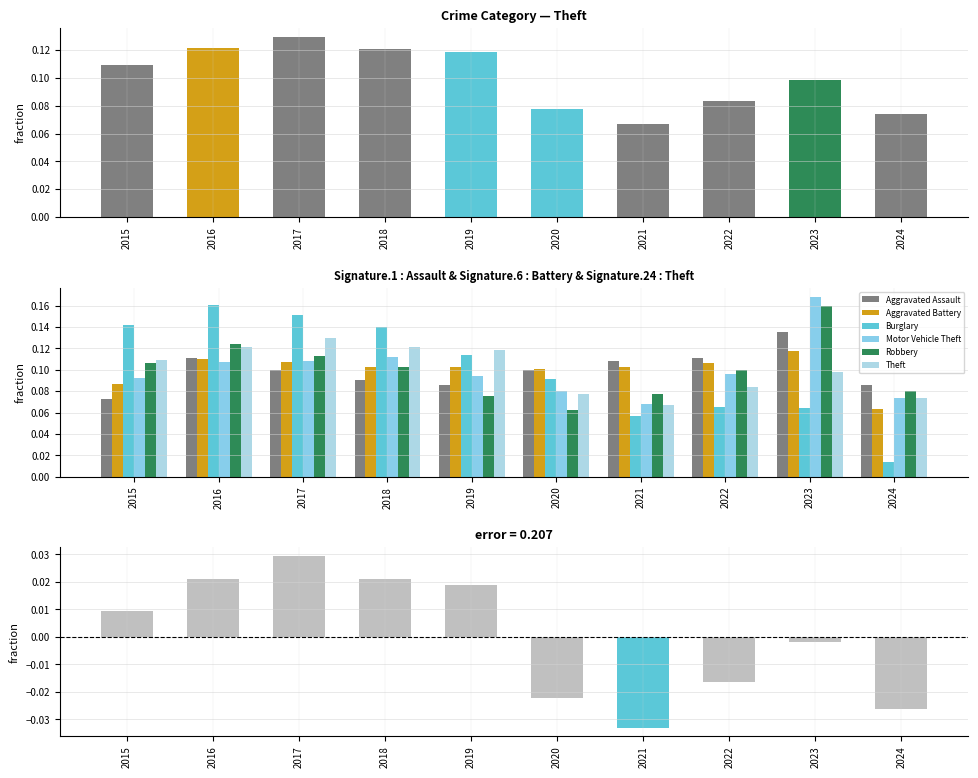

What is the maximum value shown in the chart?

0.2